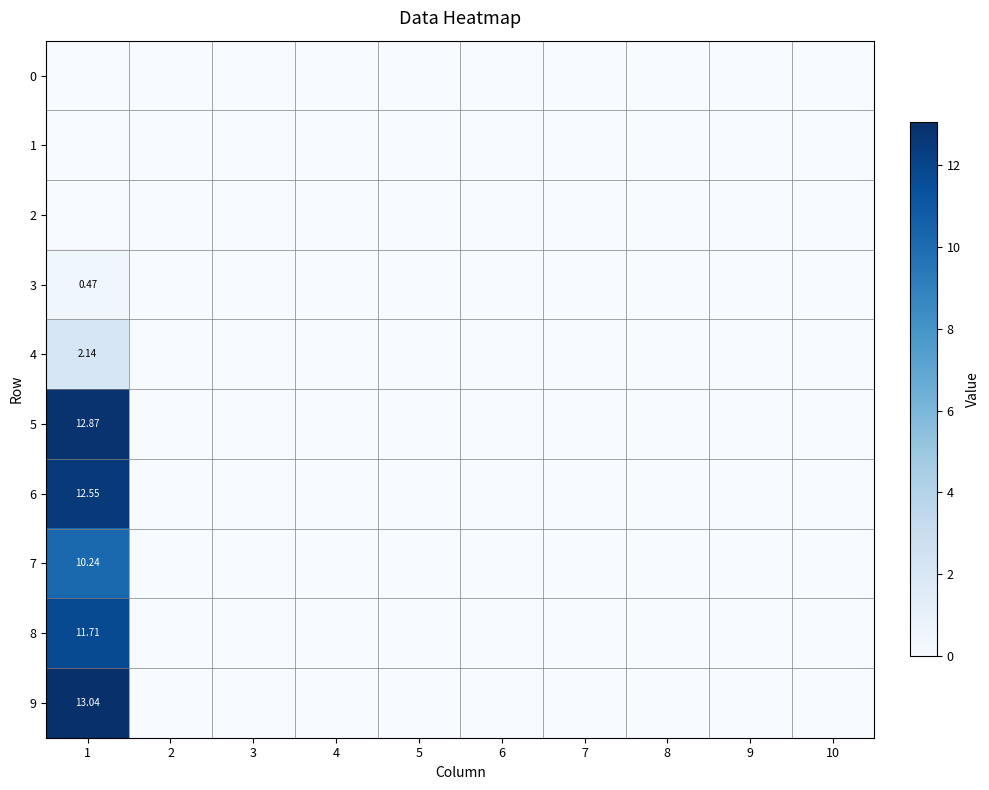

How many series are shown in this chart?

10